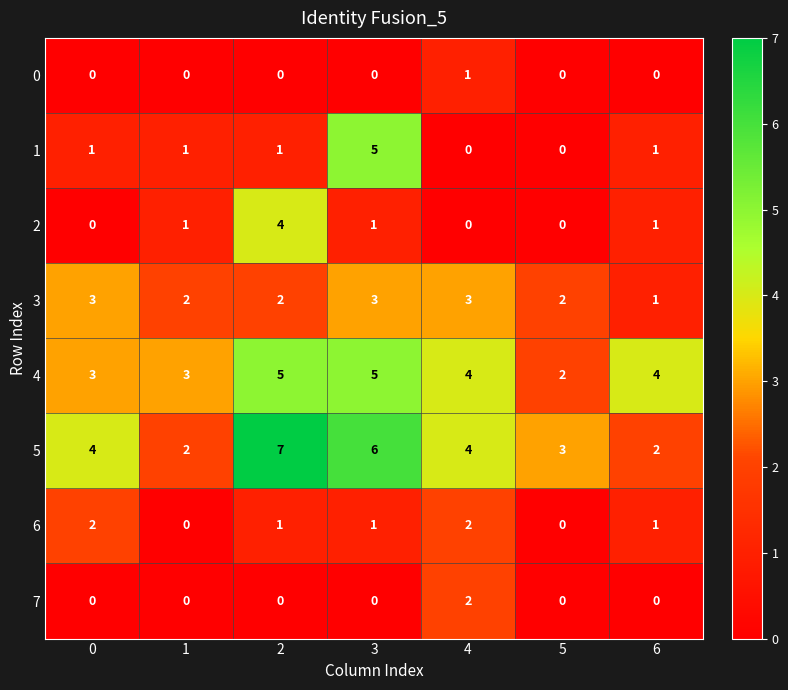

How many data points does each series have?

7